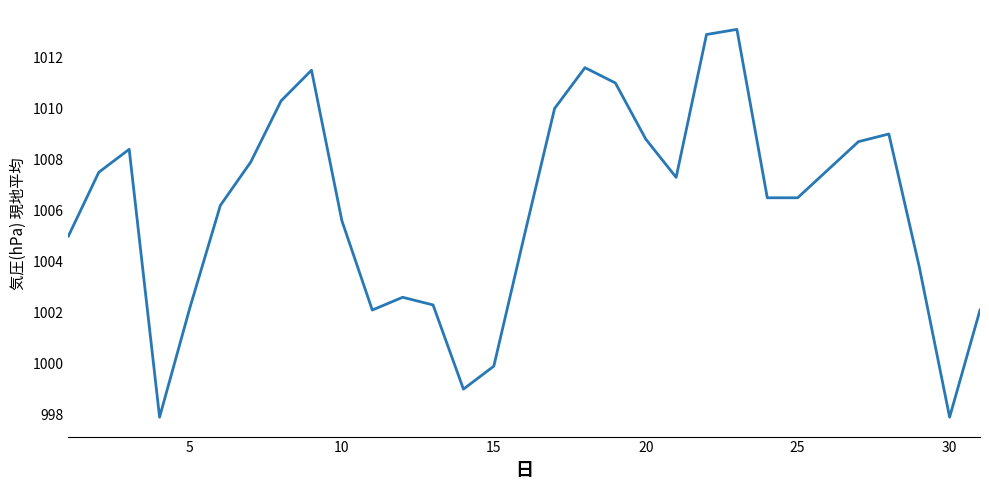

What is the difference between the maximum and minimum values?

15.2